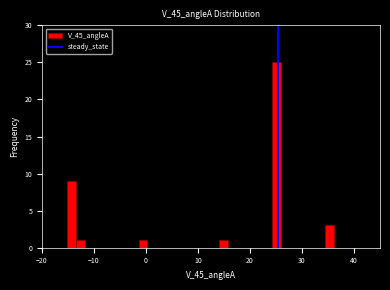

Read against the x-axis, roughly where is the centre of the tallest bar?

25